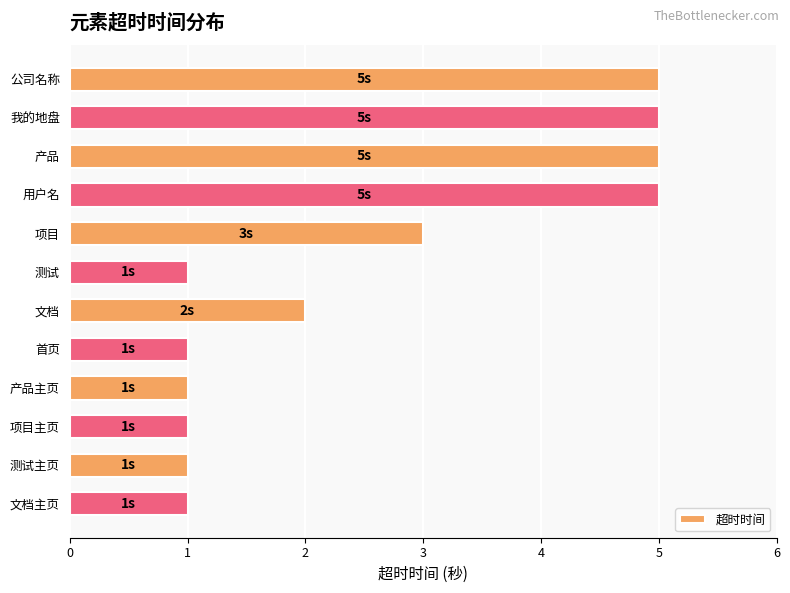

What position from the bottom is 用户名?

9